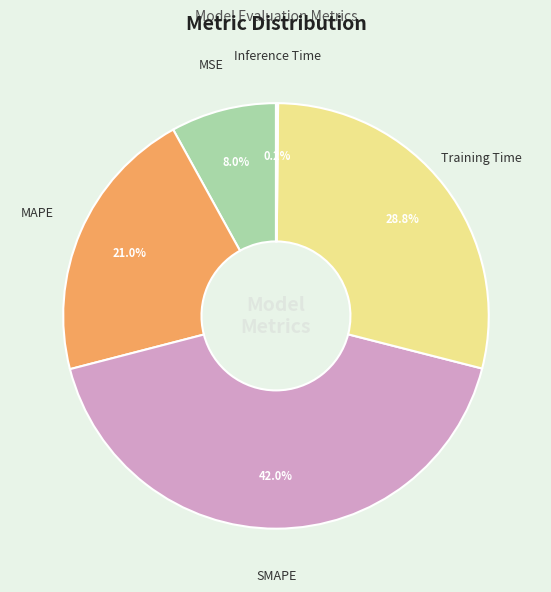

What percentage is NOT represented by SMAPE?

58.0%